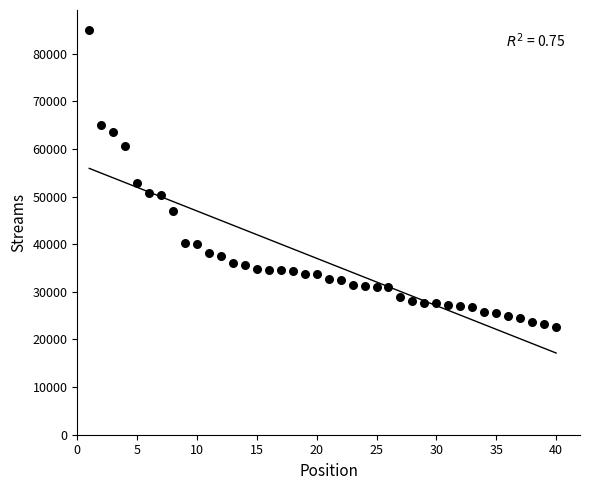

What is the range of Y values (max minus min)?

62290